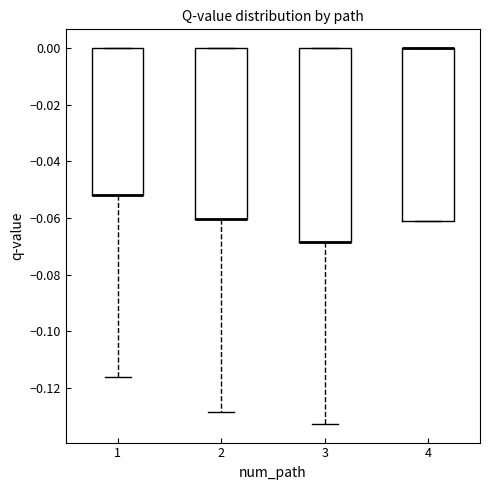

Where is the upper edge of the box at x = 4 on the y-axis? The values are not printed on the chart, so give them approximately, as read against the axis.

0.000